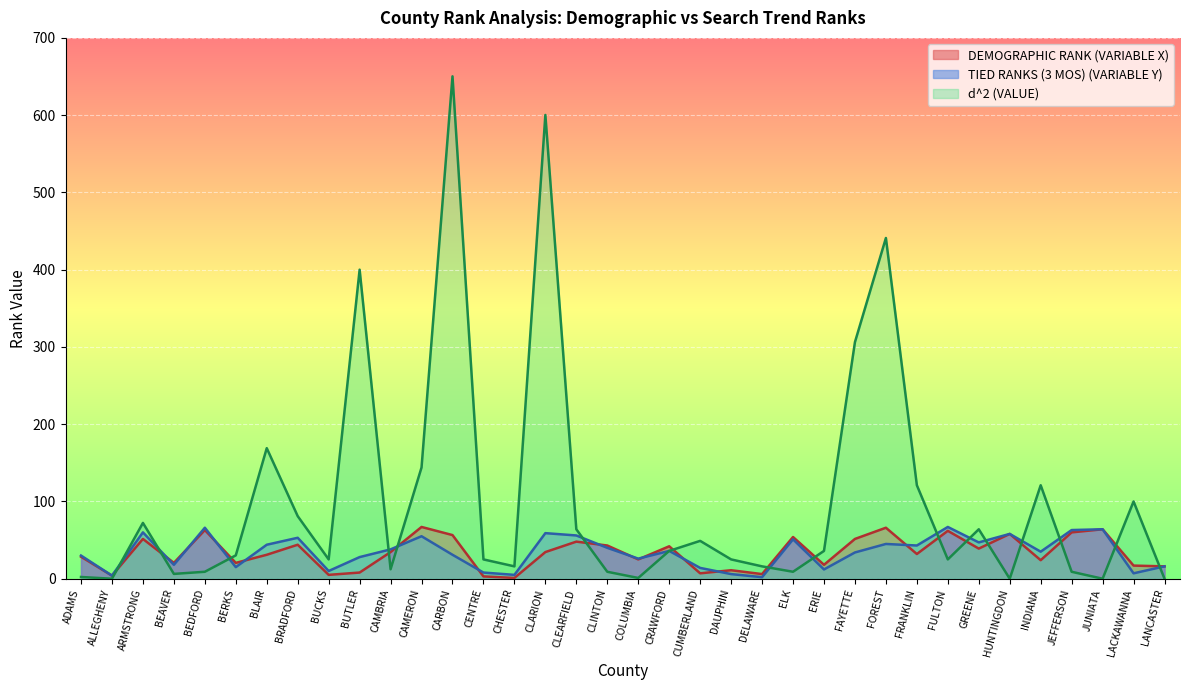

What is the difference between the second highest and minimum values in the d^2 (VALUE) series?

600.2